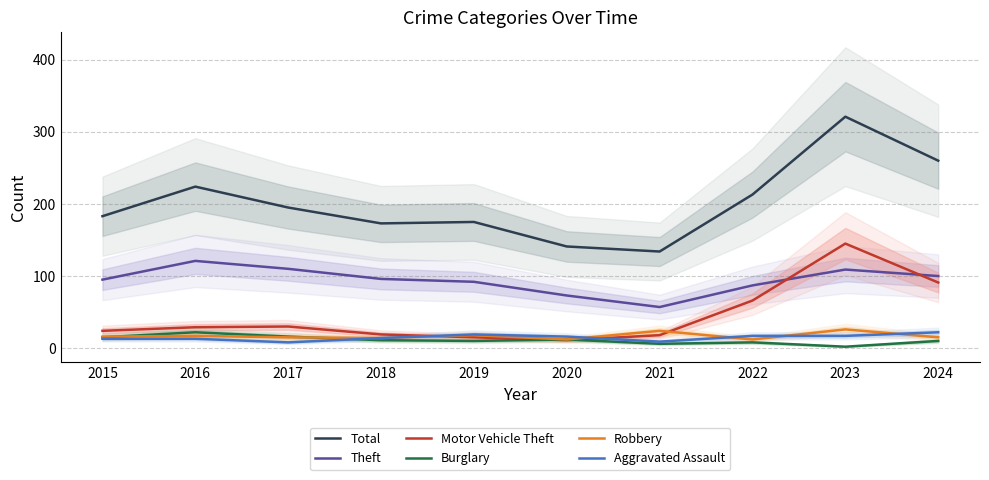

What is the difference between the maximum and minimum values in the Robbery series?

14